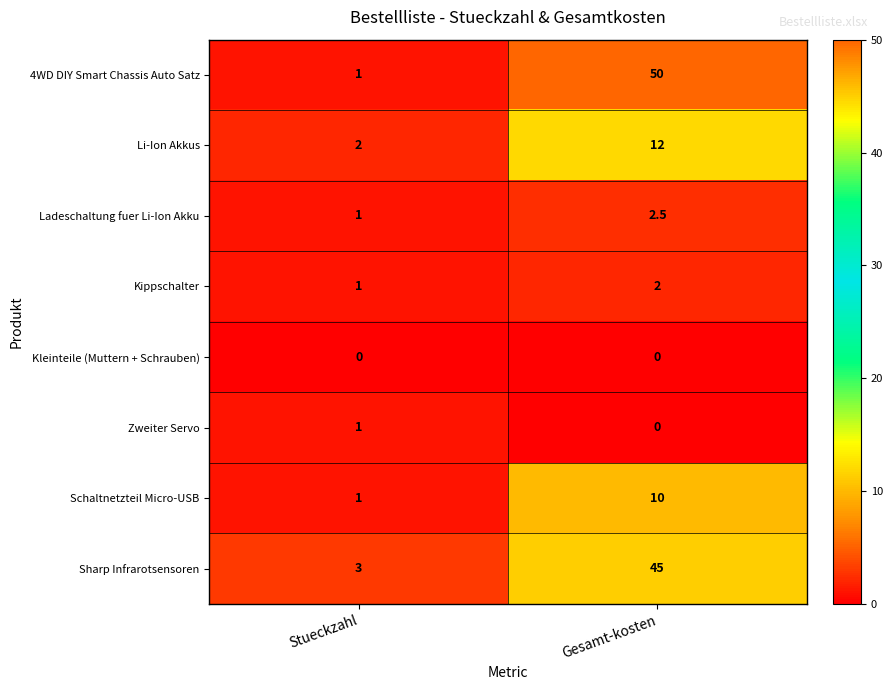

Which series has the widest spread of values?

4WD DIY Smart Chassis Auto Satz